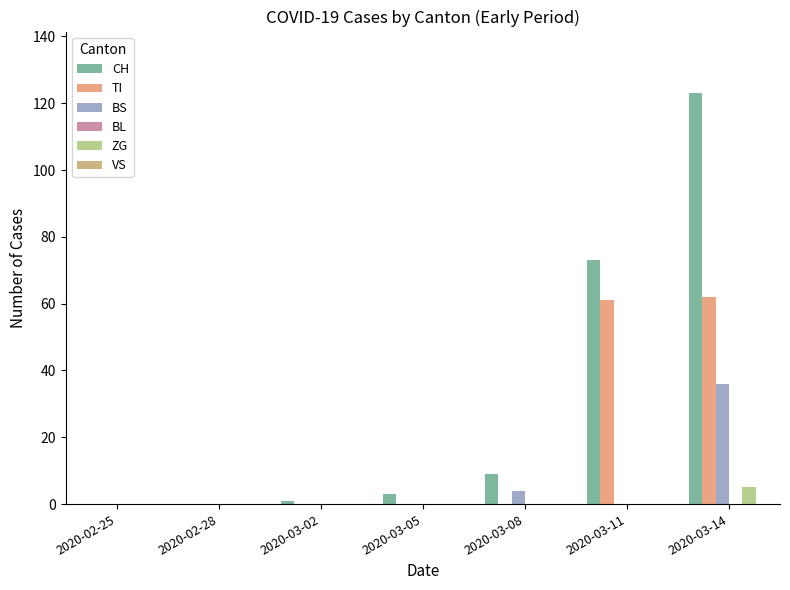

What is the sum of all CH values?

209